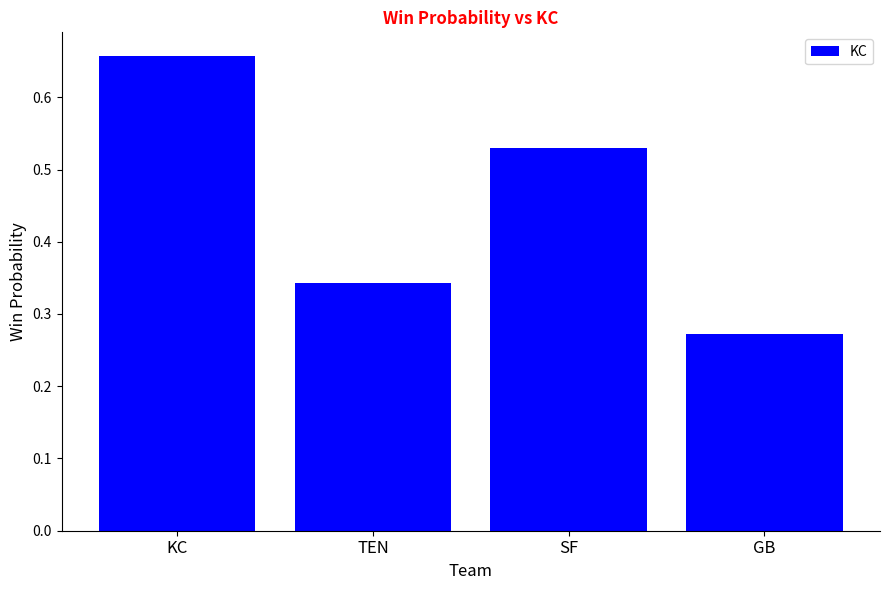

Where is the data nearest to the value 0?

GB